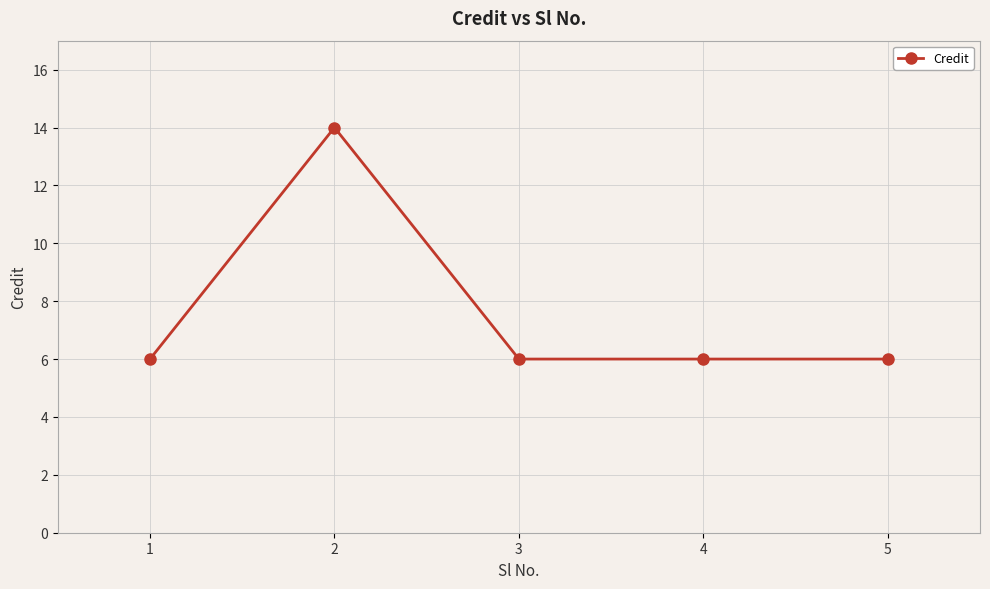

How many data points does each series have?

5